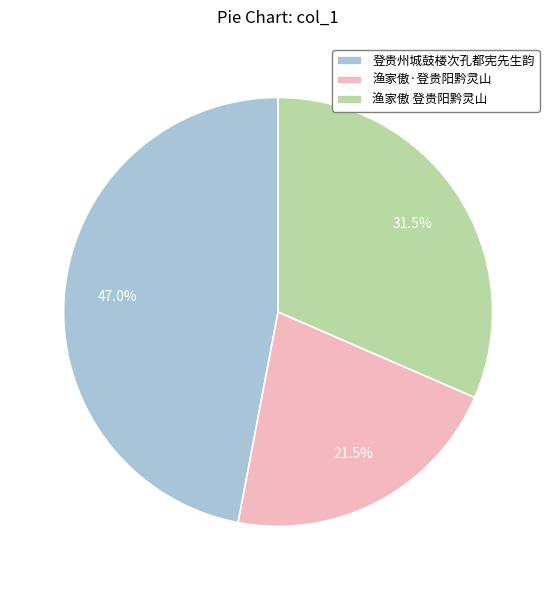

Between 渔家傲 登贵阳黔灵山 and 渔家傲·登贵阳黔灵山, which is larger?

渔家傲 登贵阳黔灵山